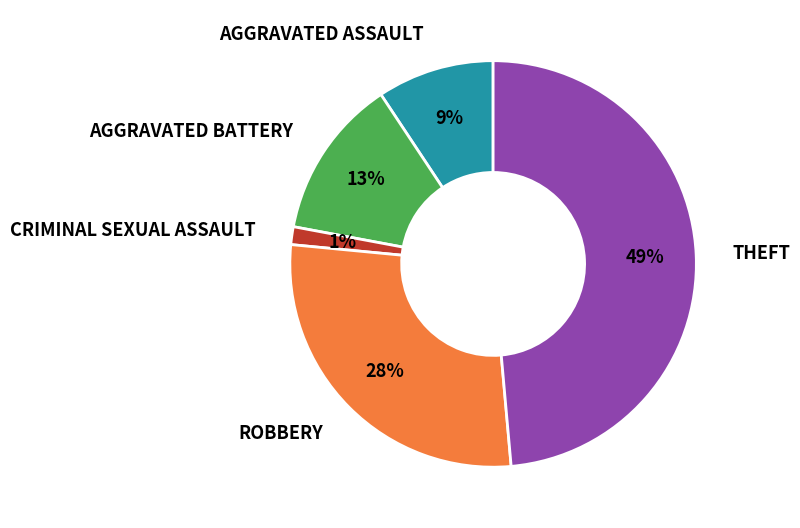

To the nearest percent, what is the average slice percentage?

20%